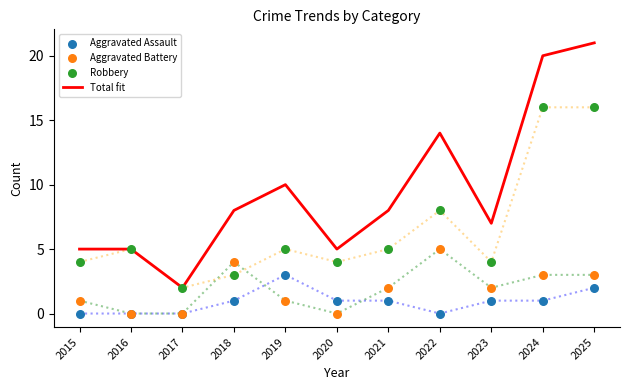

At which category is the sum across all series the highest?

2025